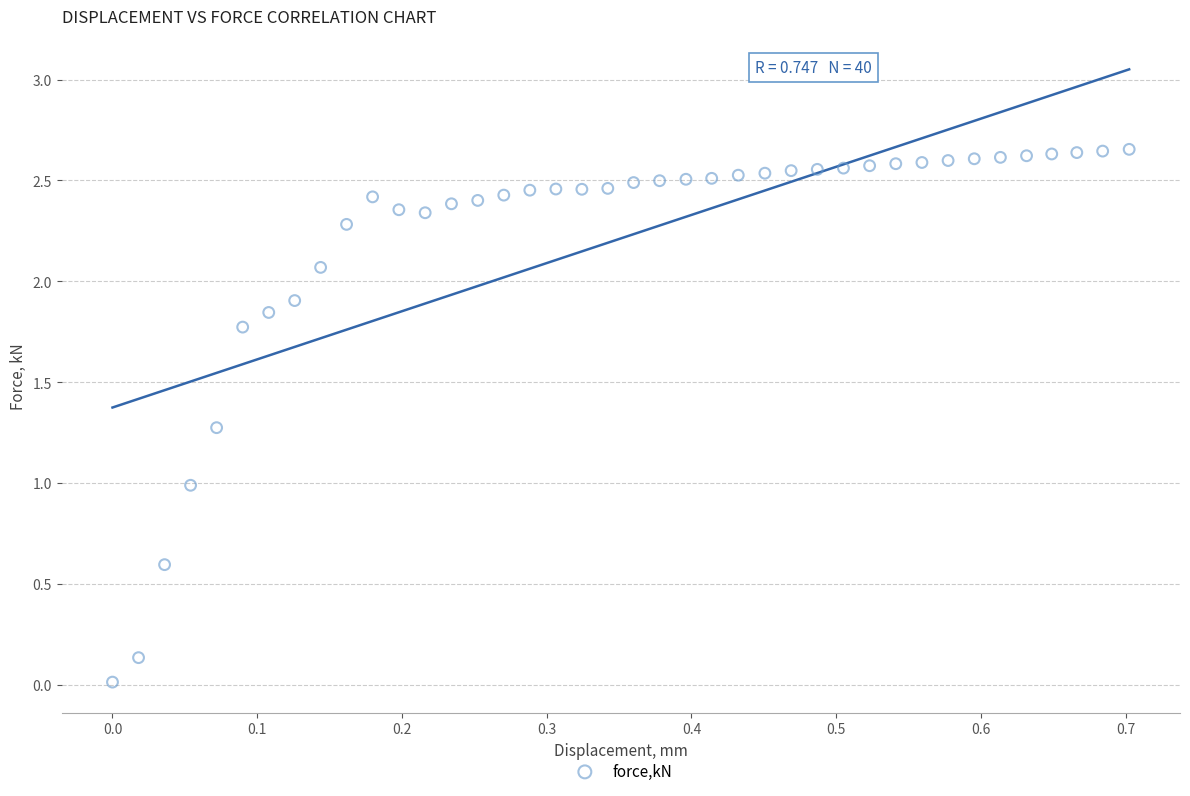

What is the range of X values (max minus min)?

0.7